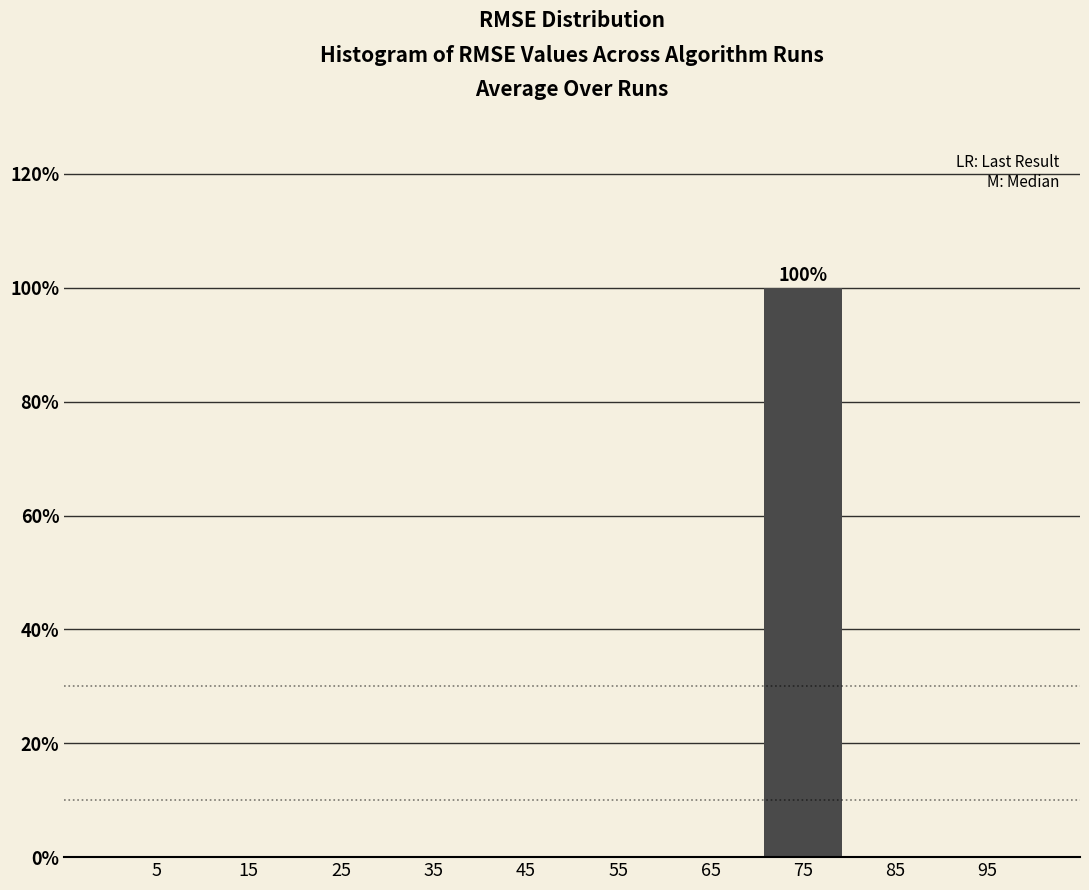

Over which range of the x-axis is the bar tallest?

70 to 80